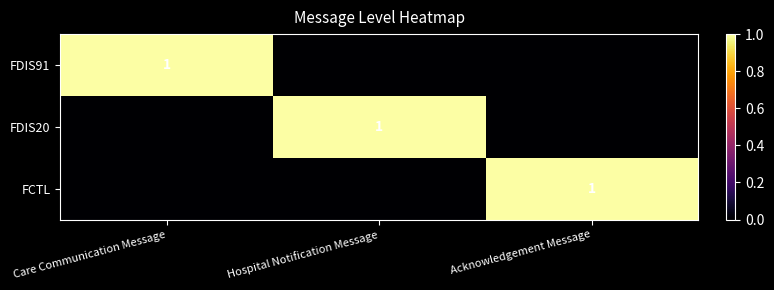

The FDIS91 series shows 1 at Care Communication Message. True or false?

True